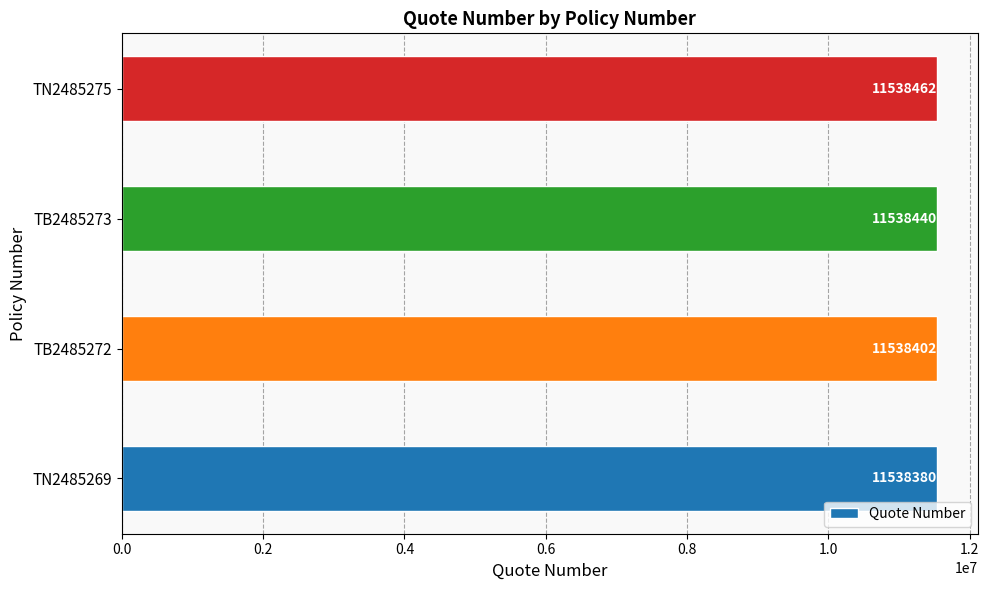

What is the sum of all values?

46153684